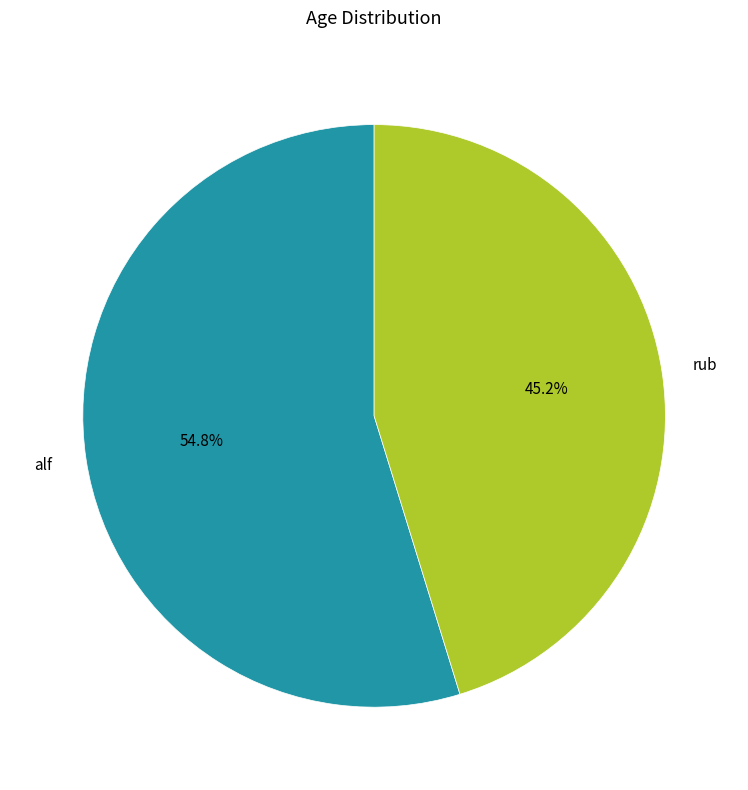

To the nearest percent, what is the difference between the largest and smallest slice percentages?

10%